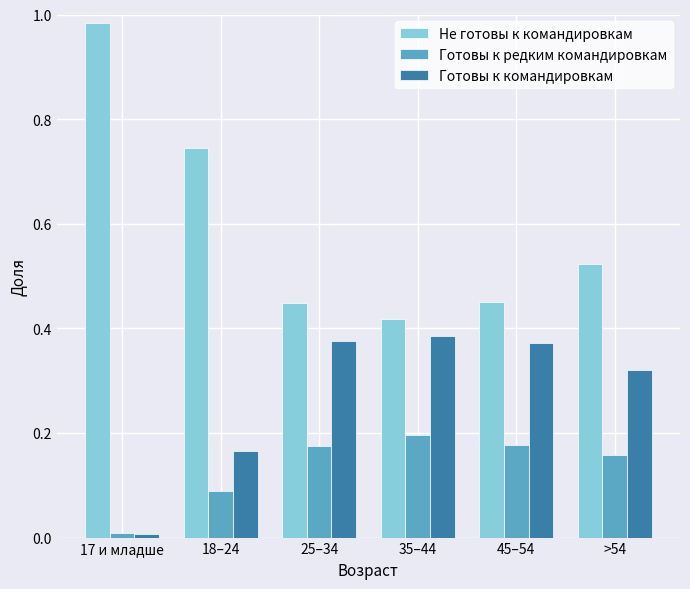

Is it true that Не готовы к командировкам equals 0.2 at >54?

False